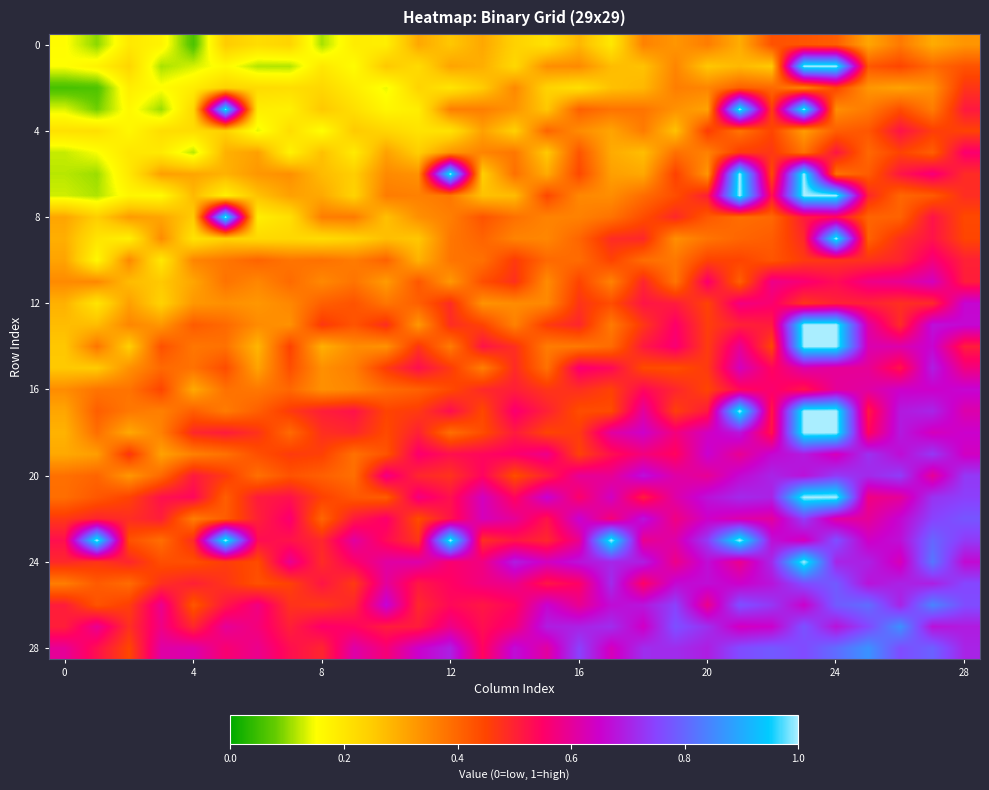

At how many categories does at least one series exceed 0?

29